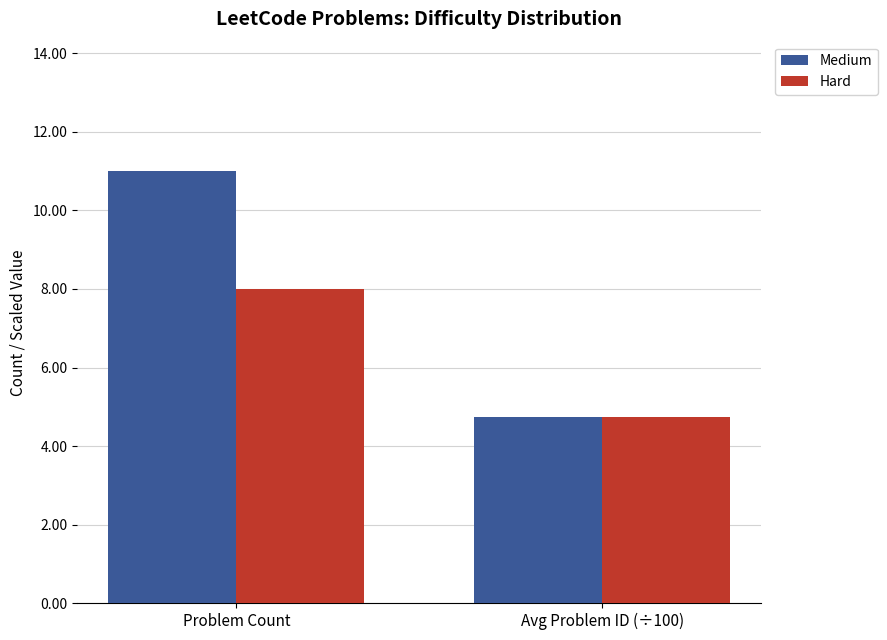

What is the smallest value displayed?

4.7